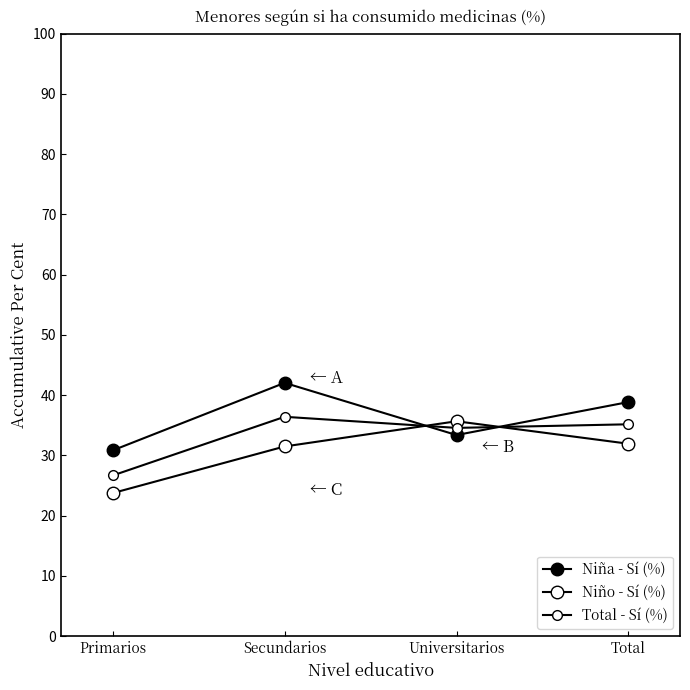

What is the approximate value of Total - Sí (%) at Secundarios?

36.4